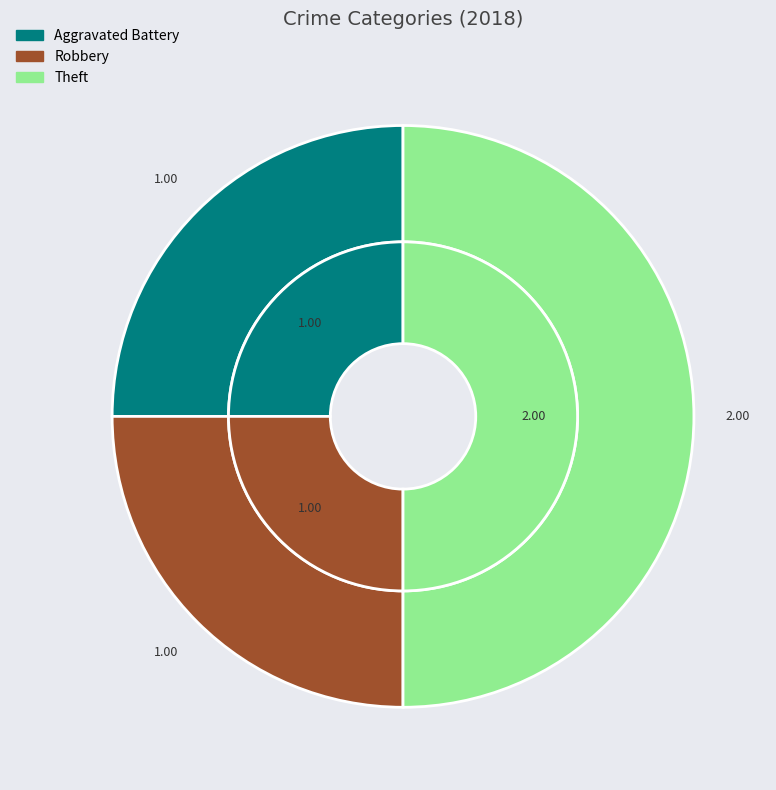

Does Robbery represent more than half of the total?

No